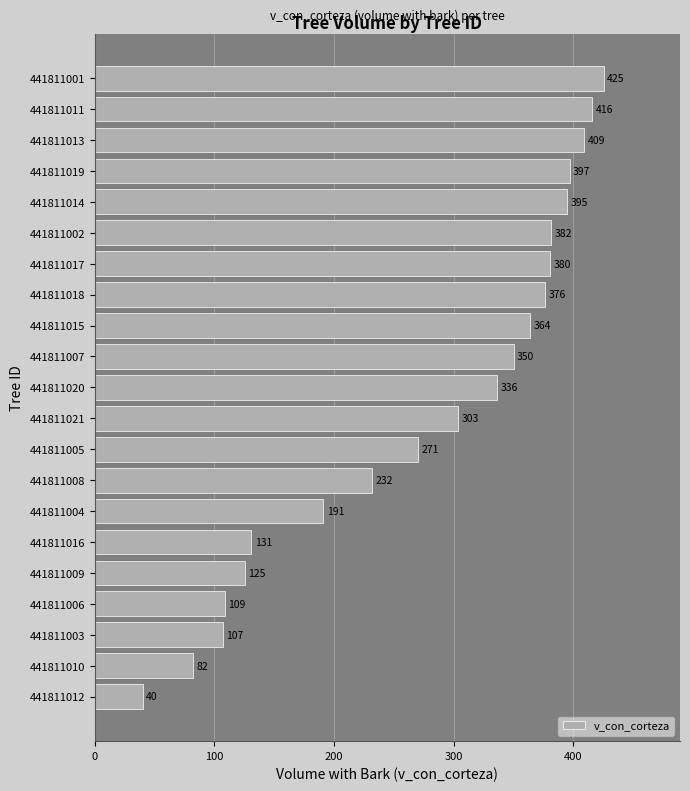

What is the sum of all values?

5820.5